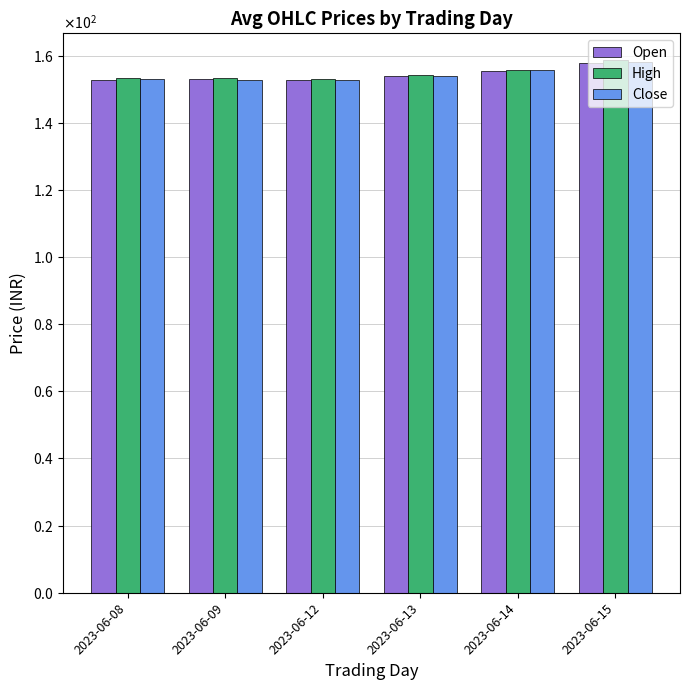

At which category is the sum across all series the highest?

2023-06-15